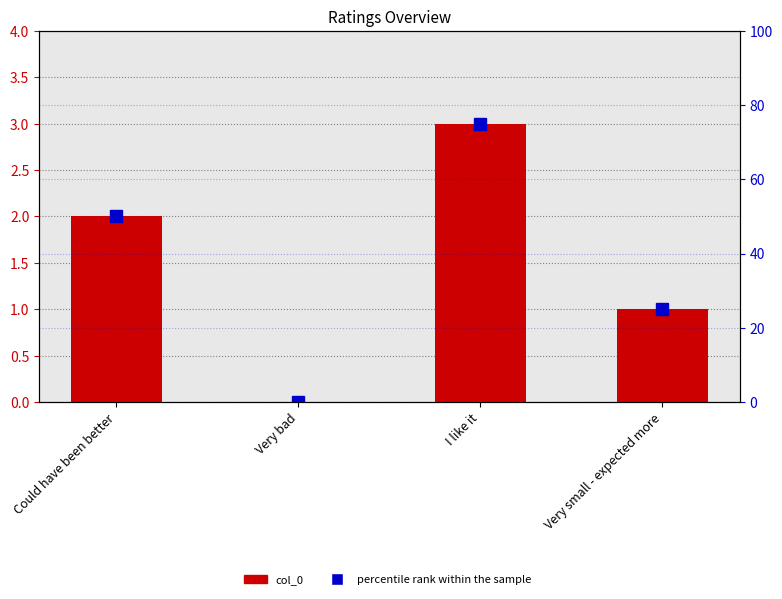

At which label does percentile rank within the sample reach its minimum?

Very bad